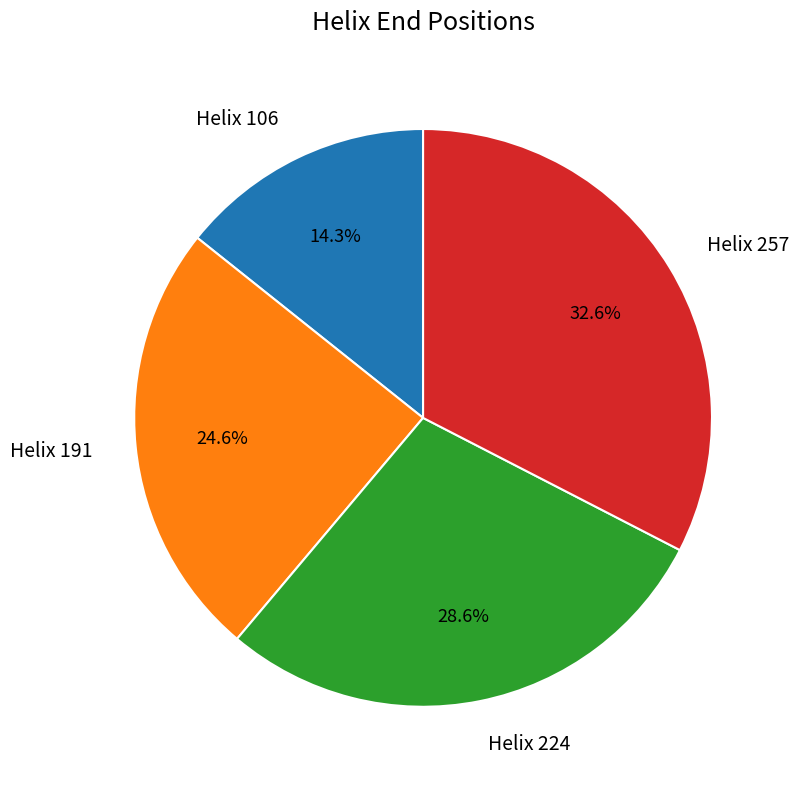

True or false: Helix 191 accounts for 12% of the total.

False